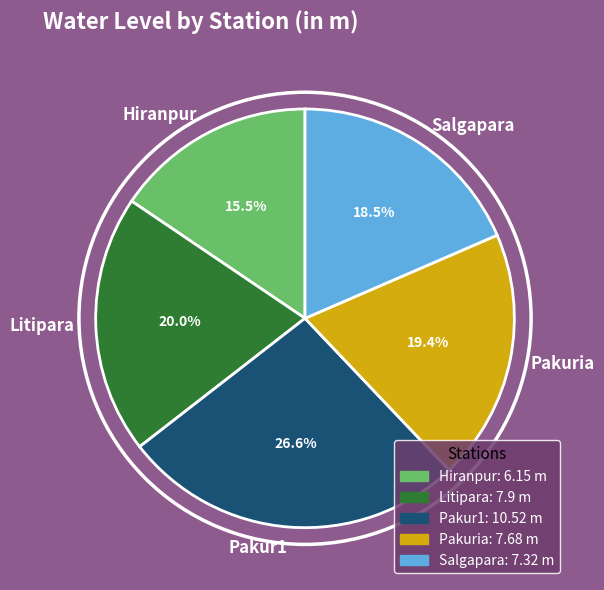

To the nearest percent, what percentage of the pie is Pakuria?

19%